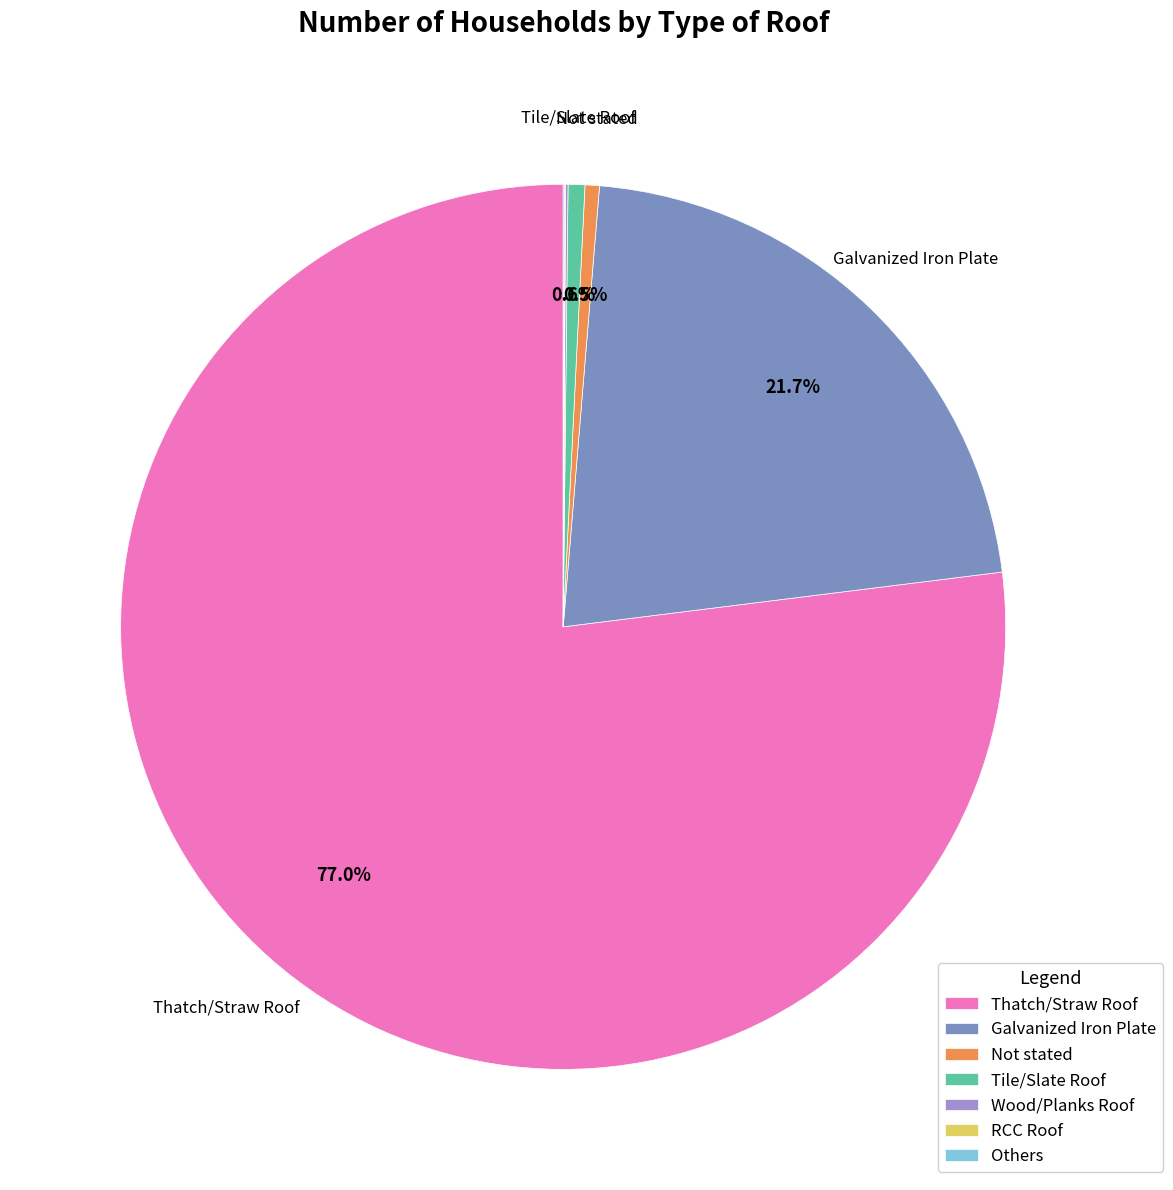

The Not stated slice represents 7% of the pie. True or false?

False